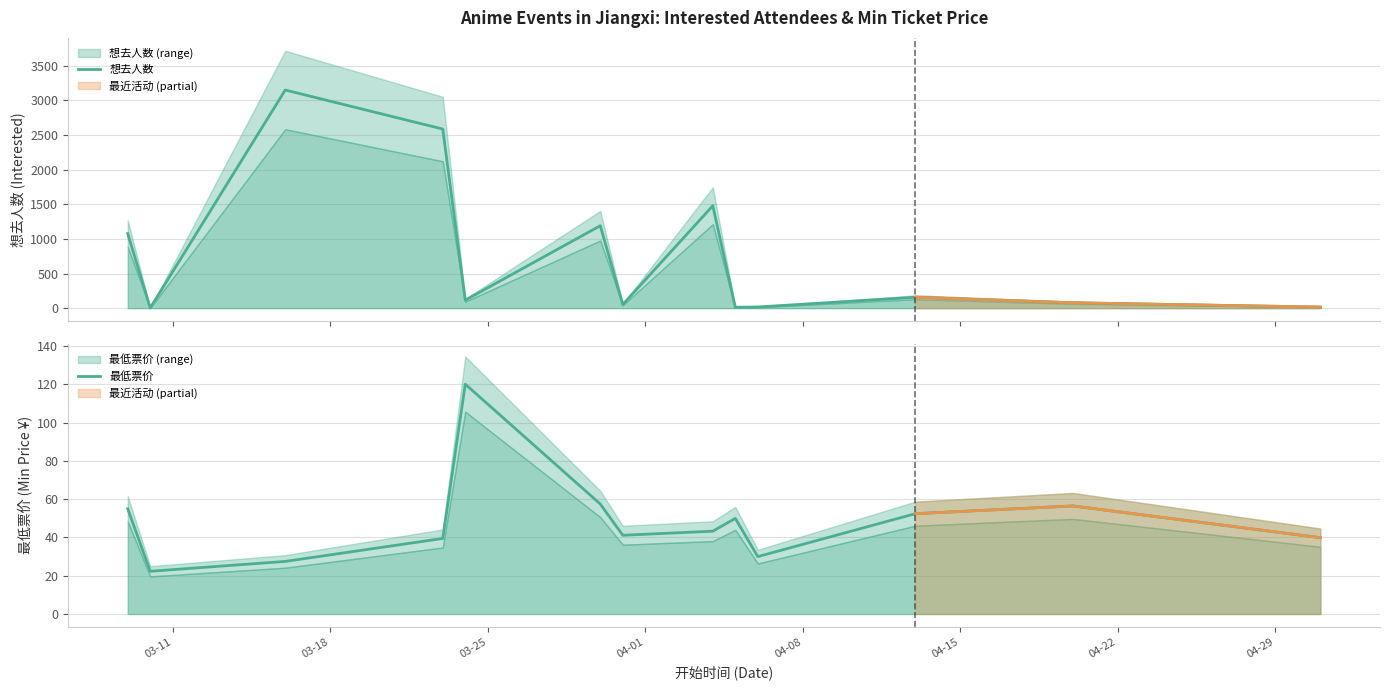

How many data points does each series have?

13